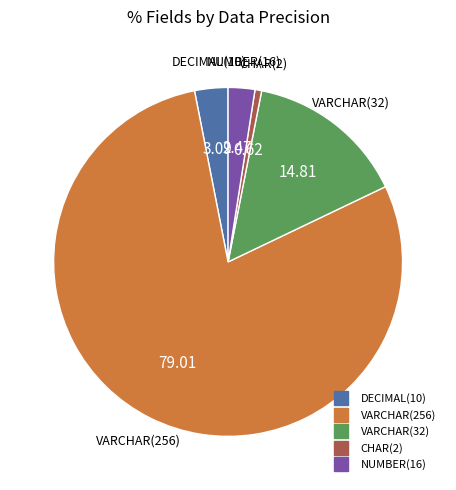

Is there any slice that represents more than half of the pie?

Yes